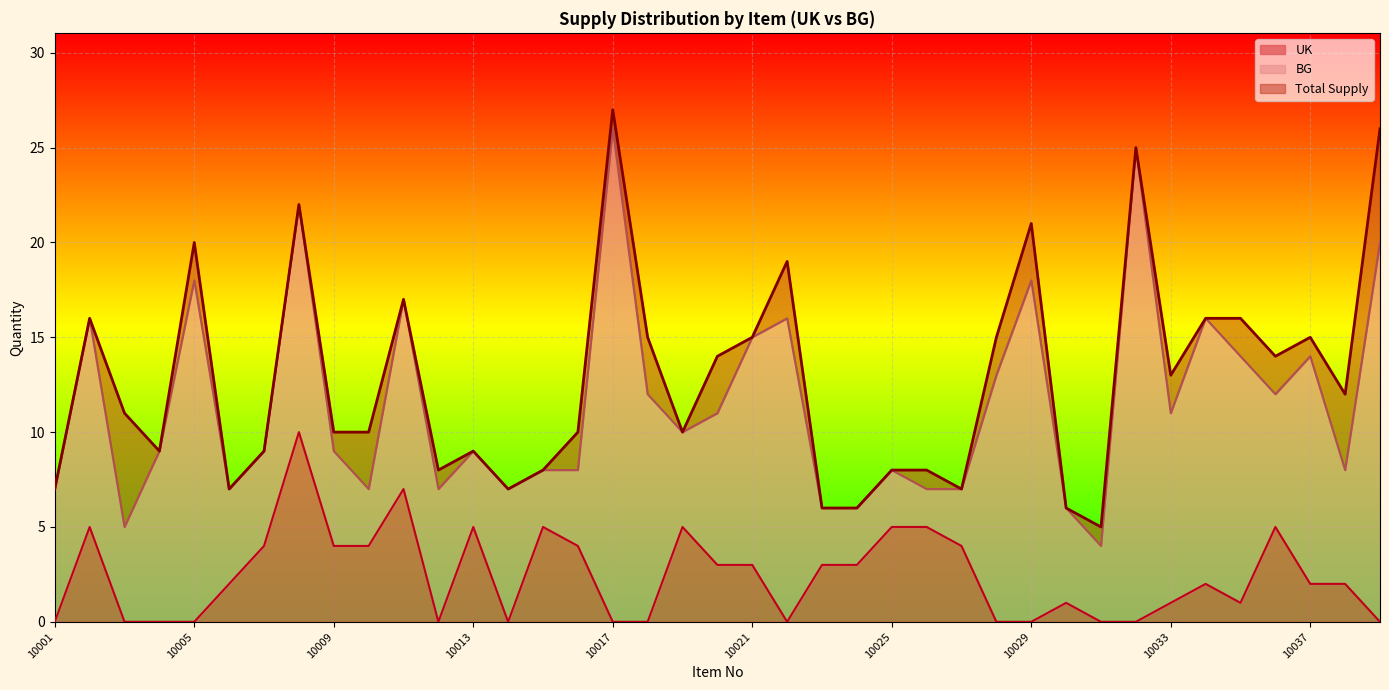

True or false: Total Supply and UK cross at least once.

False